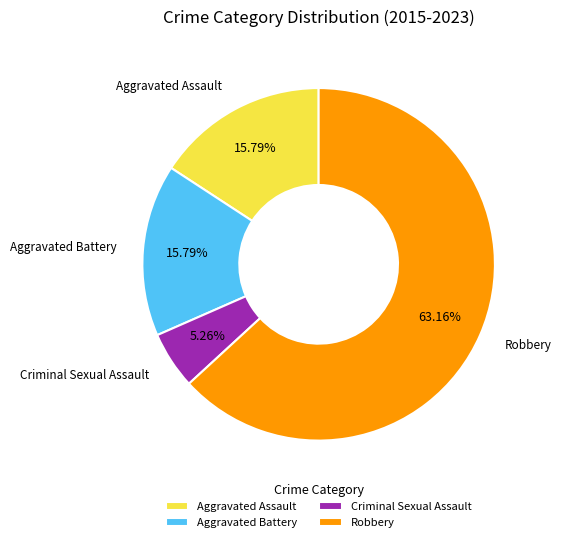

Which category has the biggest portion of the pie?

Robbery